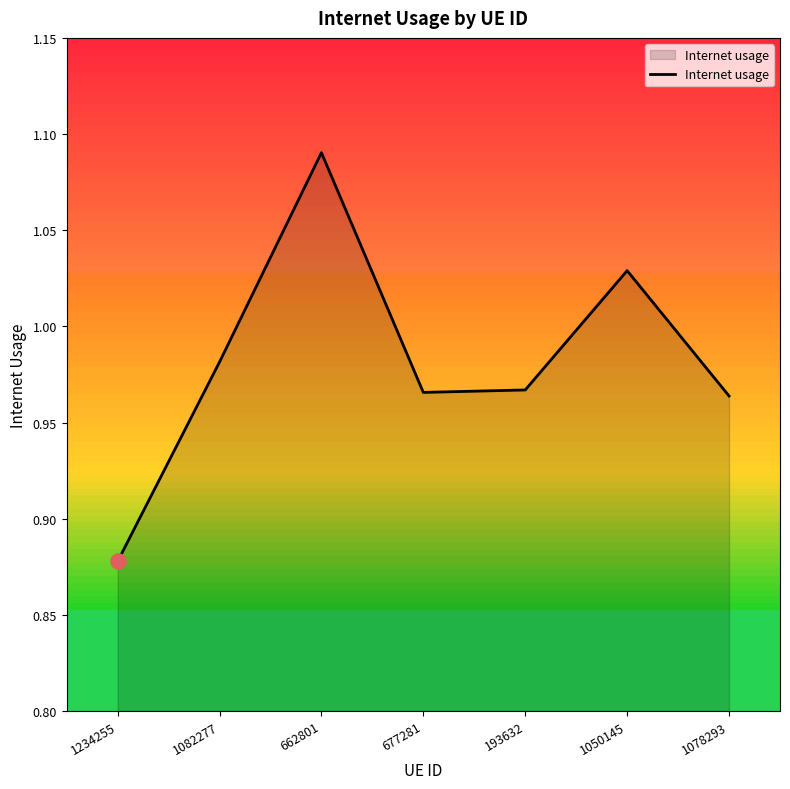

What is the change in value from 1234255 to 662801?

+0.2